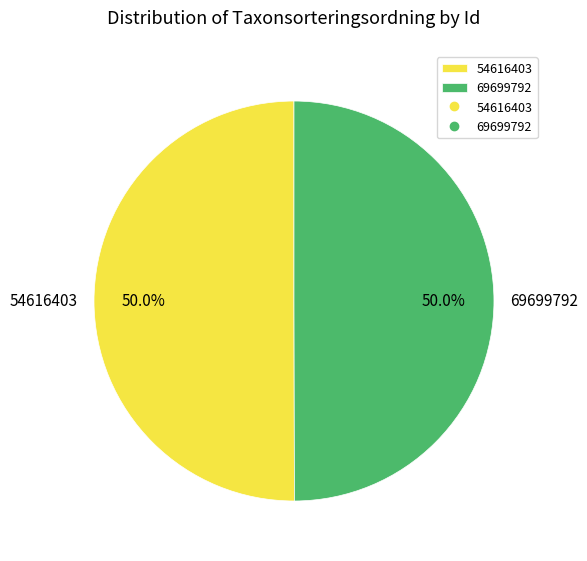

Approximately how many times larger is the value at 69699792 compared to 54616403?

1.0